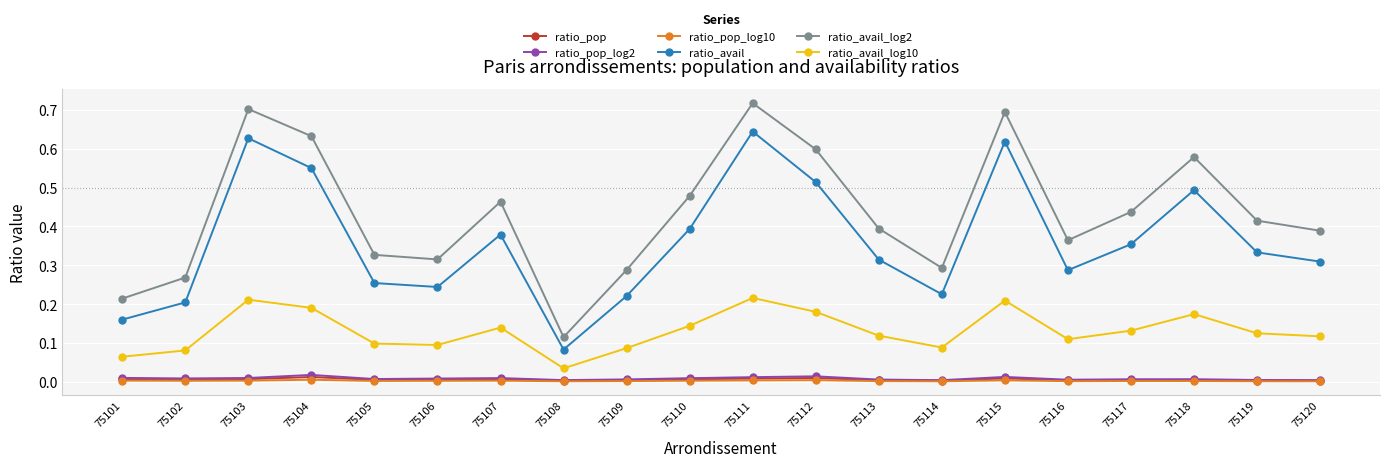

How many lines are shown in the chart?

6